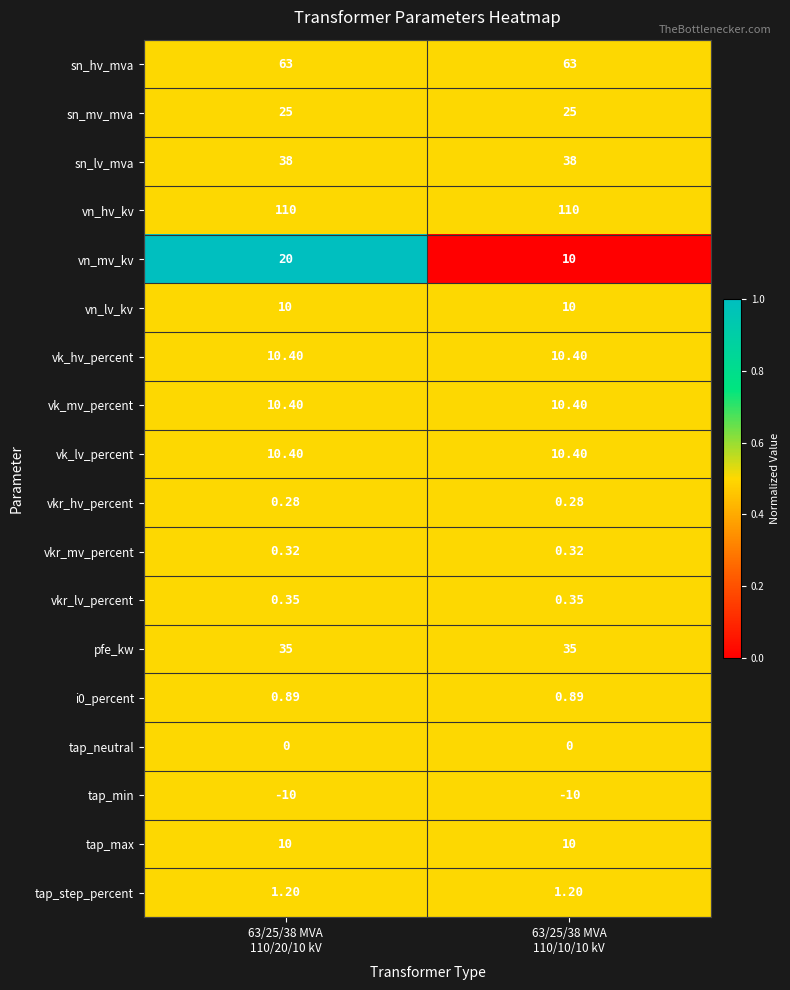

Which series has the largest total across all categories?

vn_hv_kv